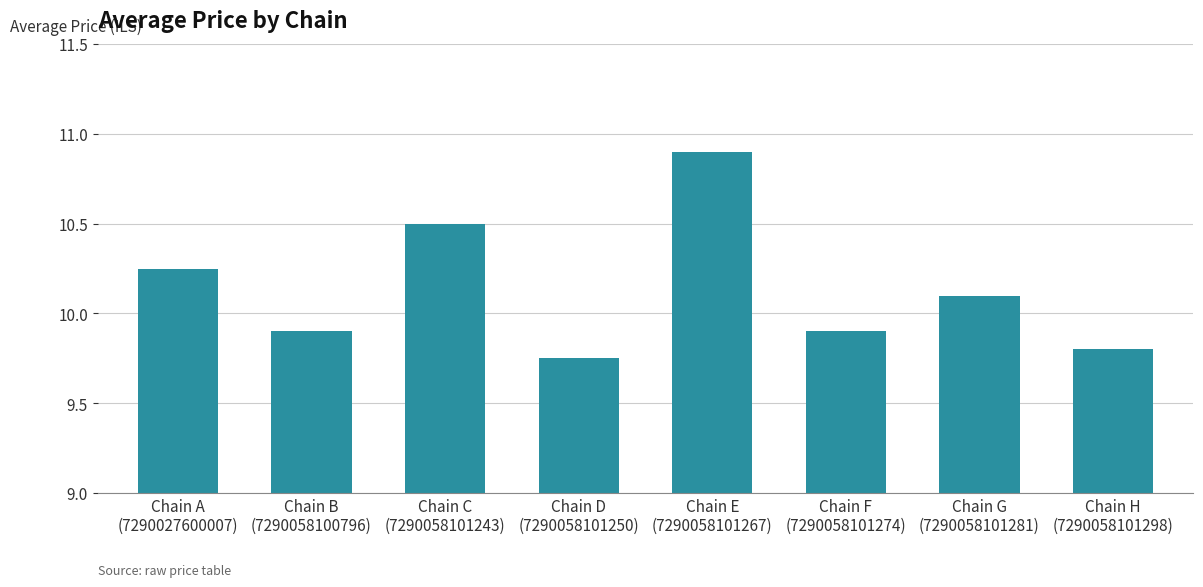

How many values exceed 10?

4